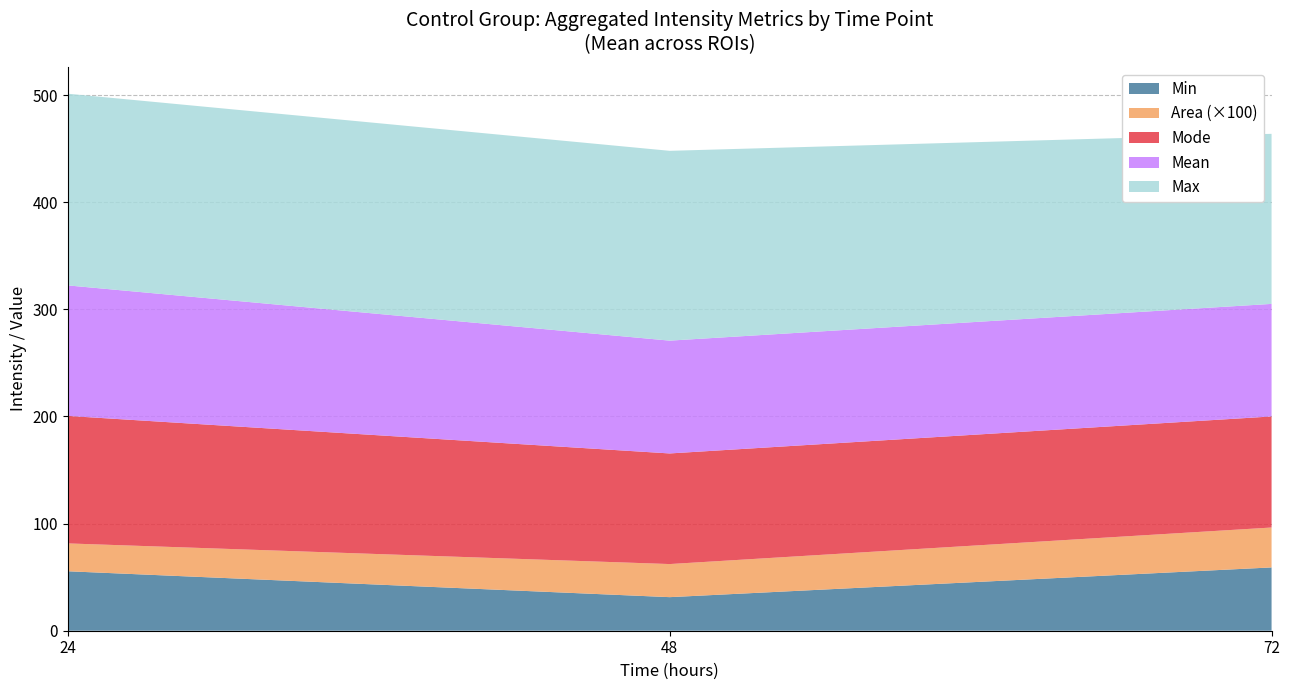

What is the lowest value of the Min series?

31.3